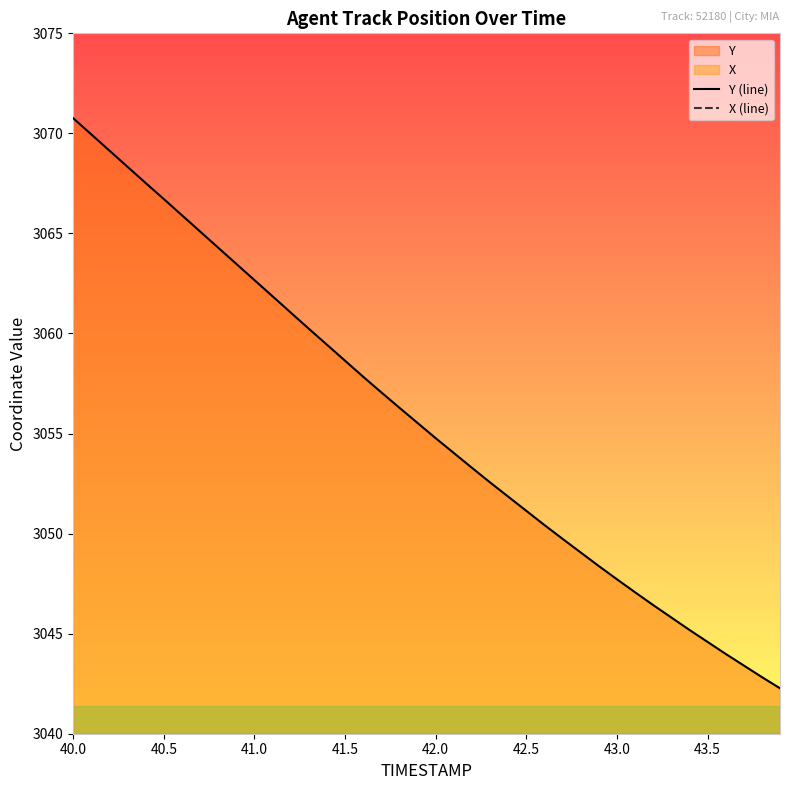

True or false: X (line) has more than 2 points higher than both neighbors.

False